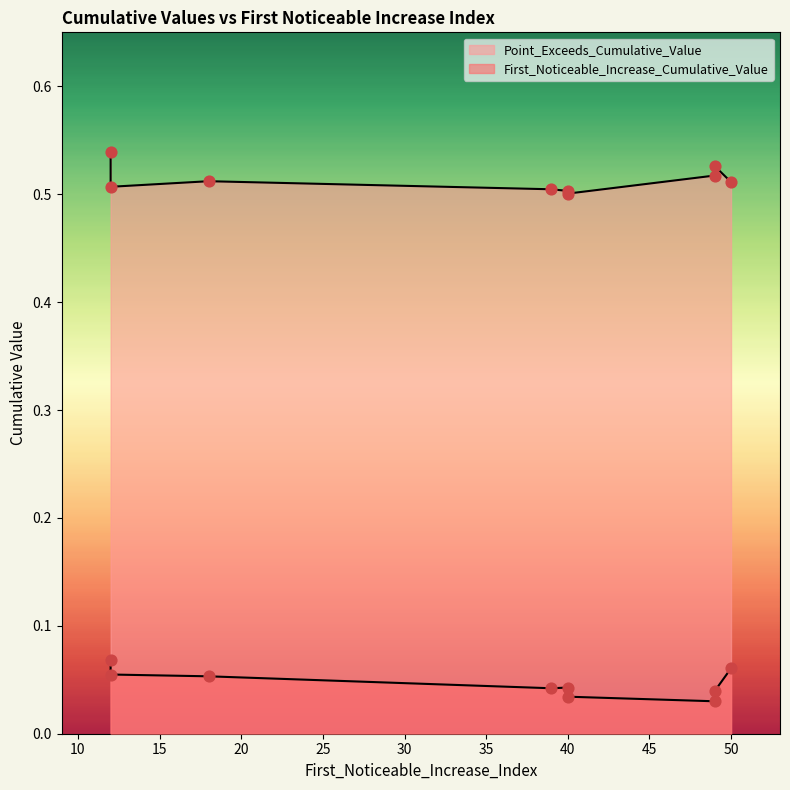

Which series has the largest Y range (max minus min)?

Point_Exceeds_Cumulative_Value